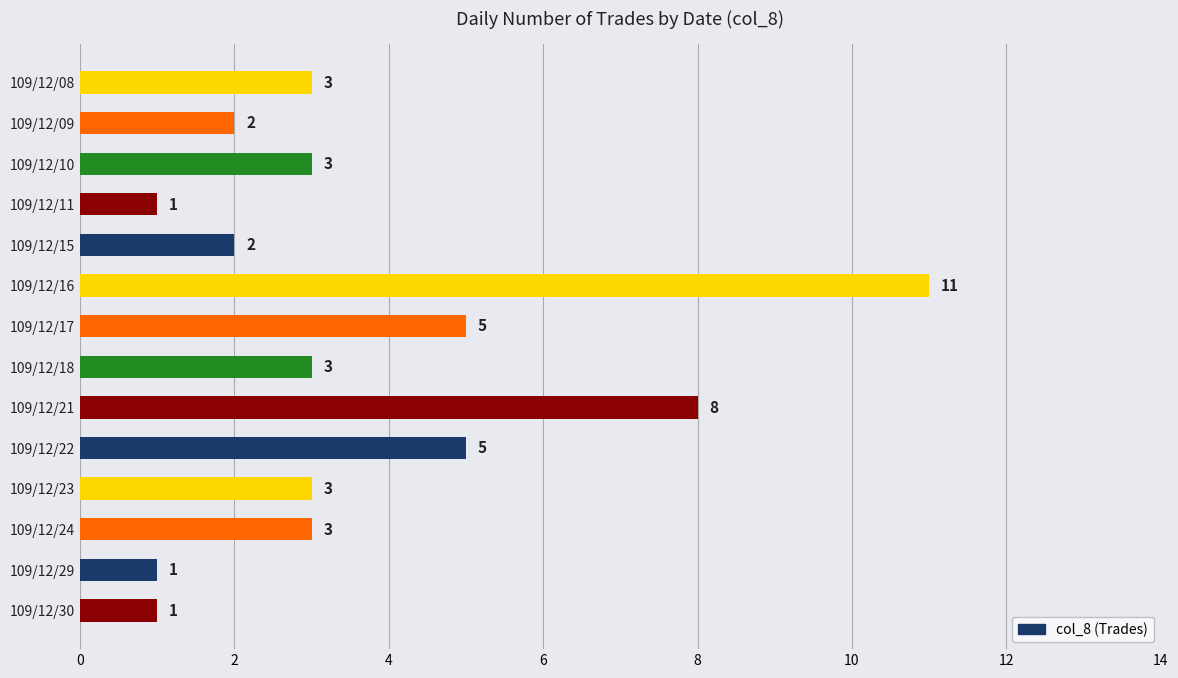

Reading top to bottom, transcribe all the data shown in this chart.

3	2	3	1	2	11	5	3	8	5	3	3	1	1